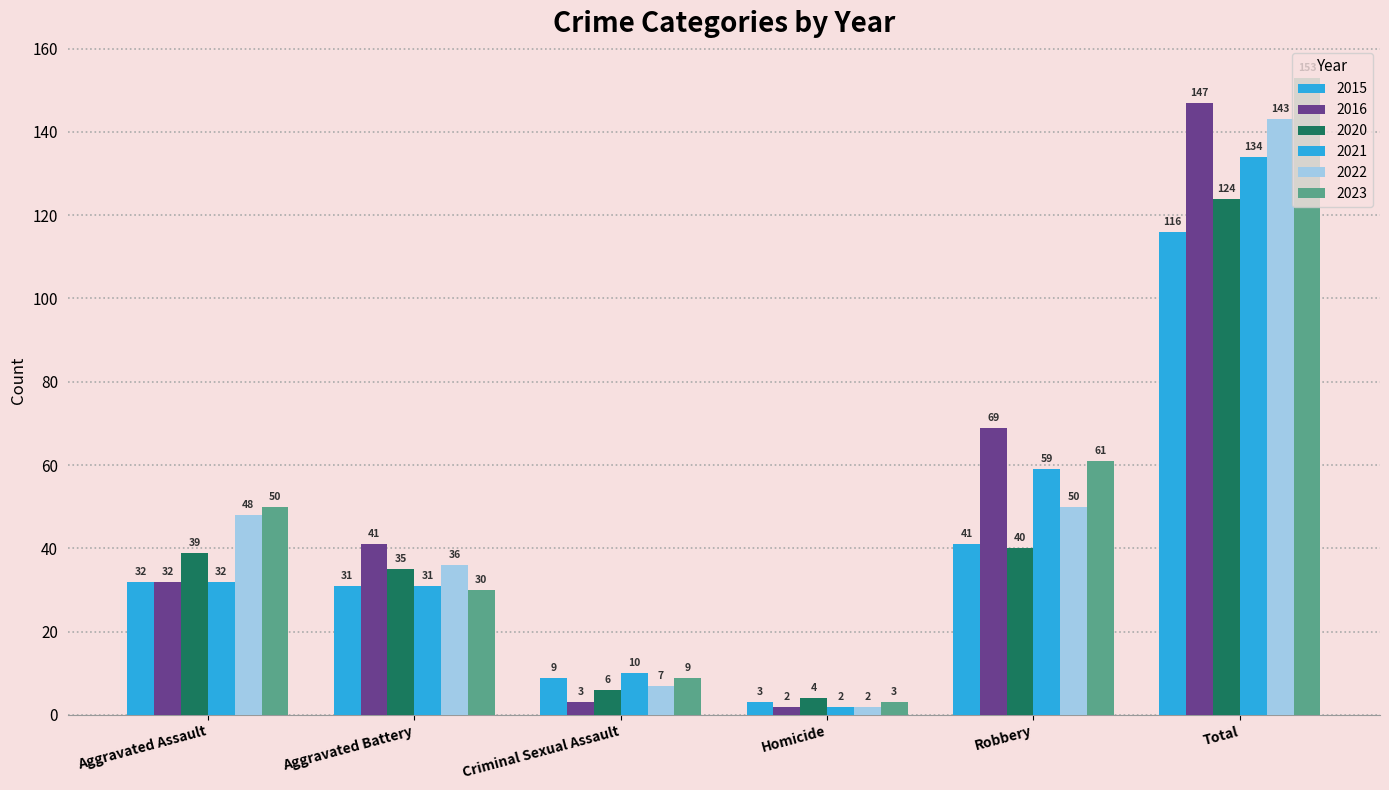

What is the highest value of the 2023 series?

153